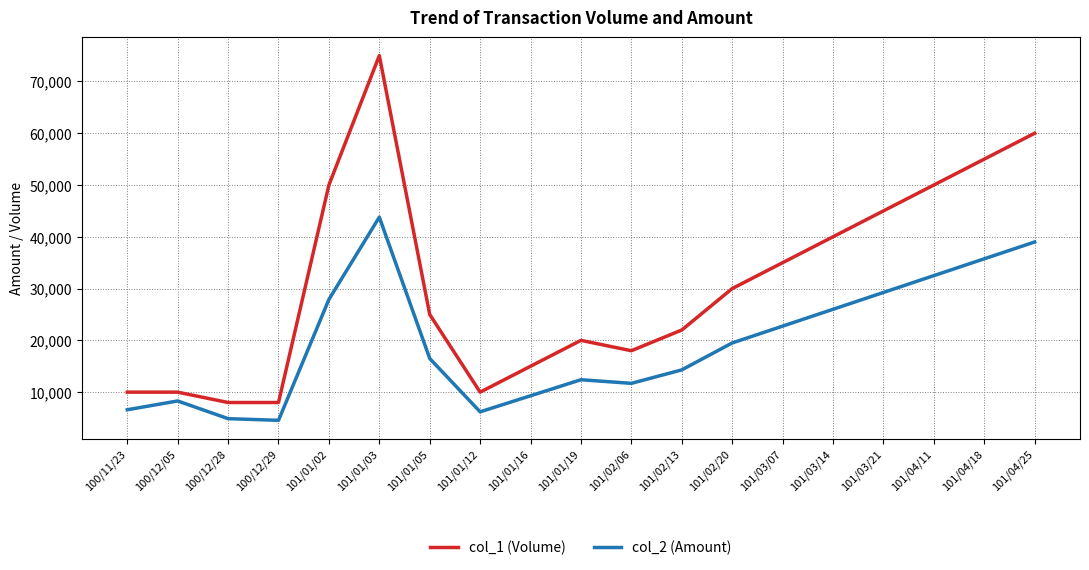

How many categories are shown in the chart?

19